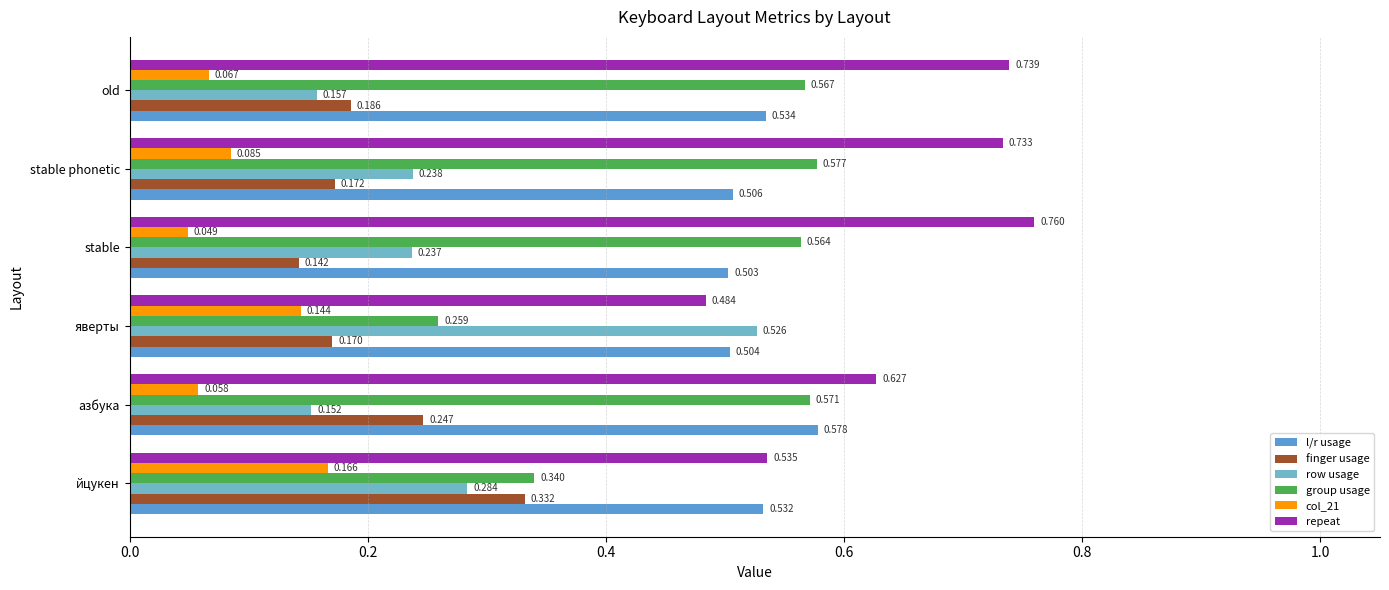

How many distinct data groups are displayed?

6